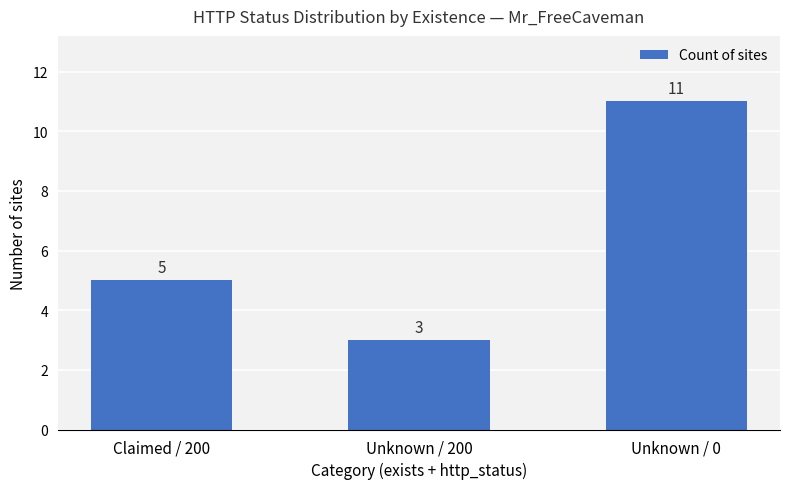

Reading left to right, what are all the values shown in this chart?

Claimed / 200=5	Unknown / 200=3	Unknown / 0=11